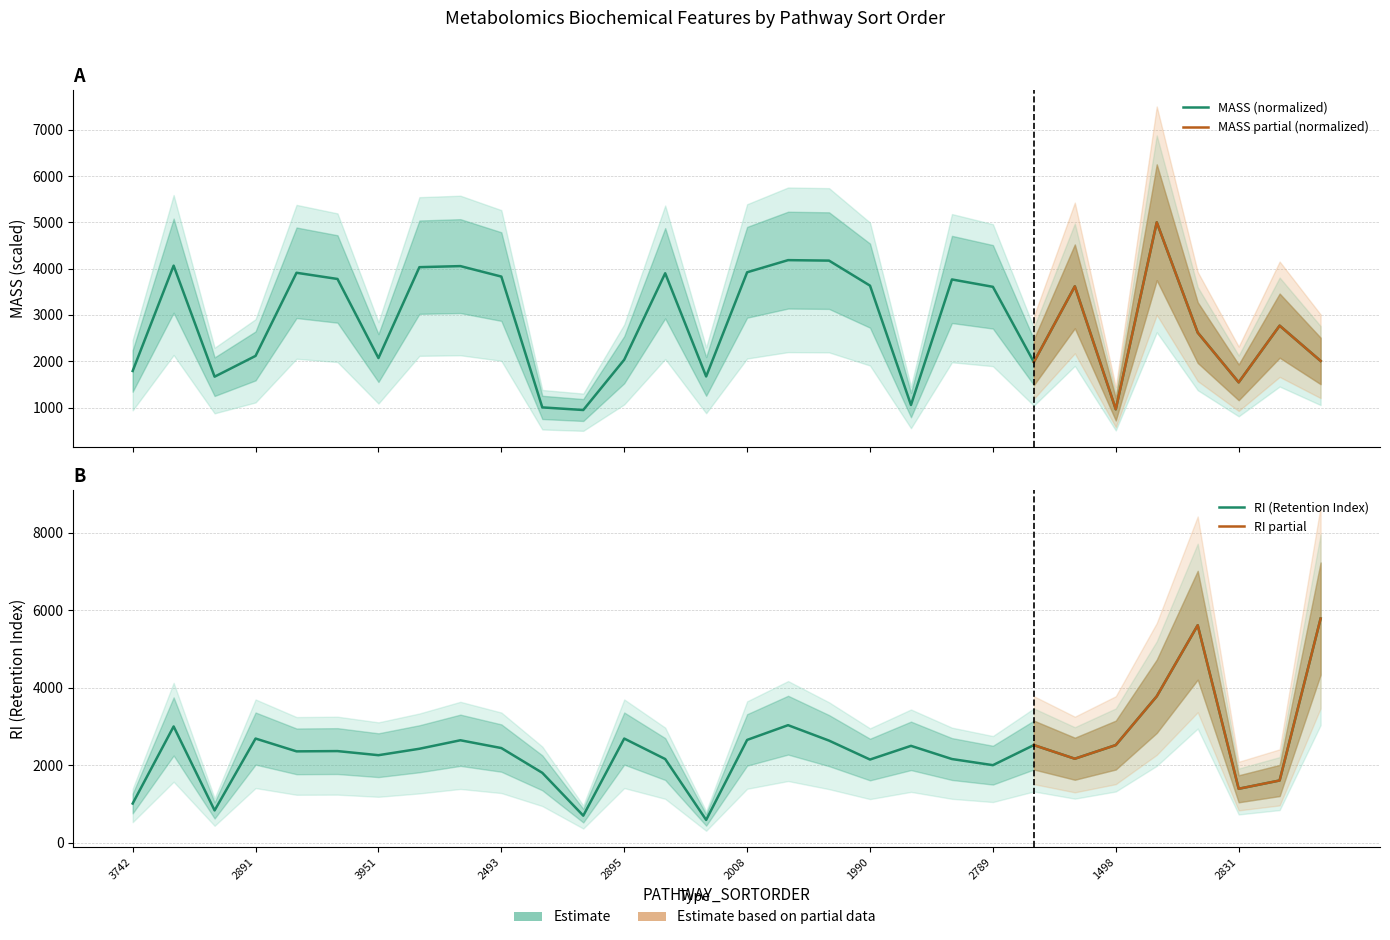

What is the difference between the maximum and minimum values in the MASS series?

4053.8